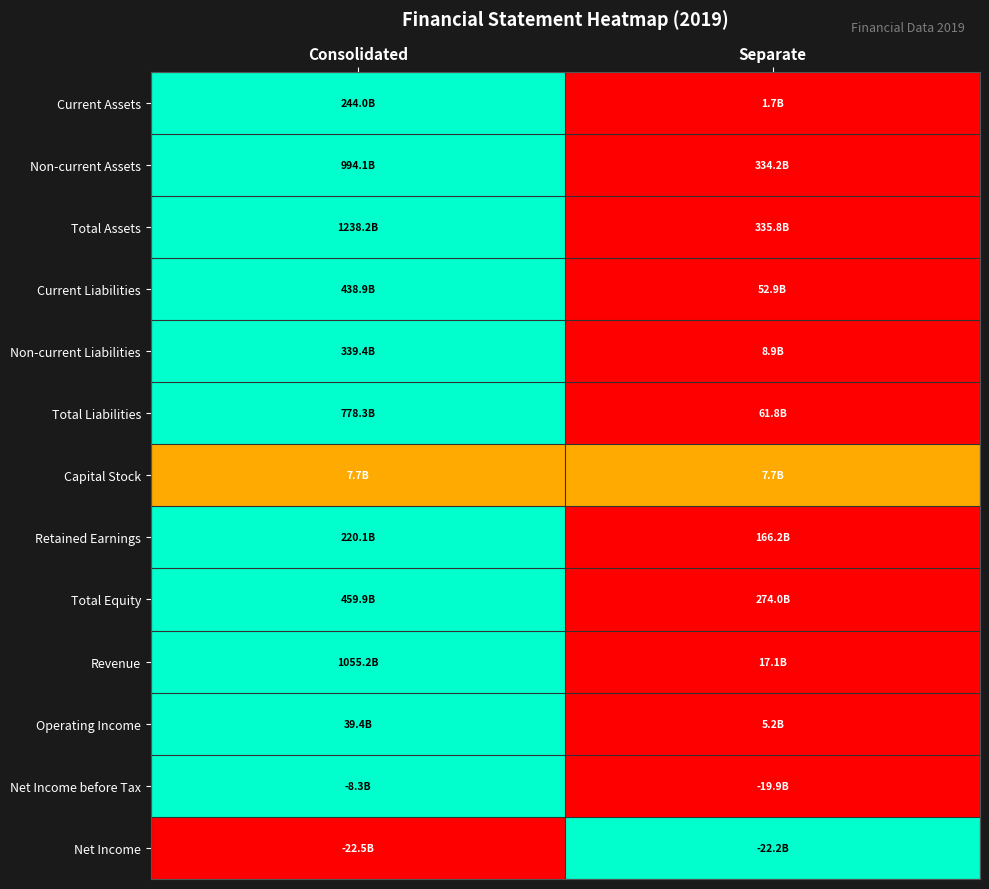

At which category does the chart reach its peak across all series?

Consolidated